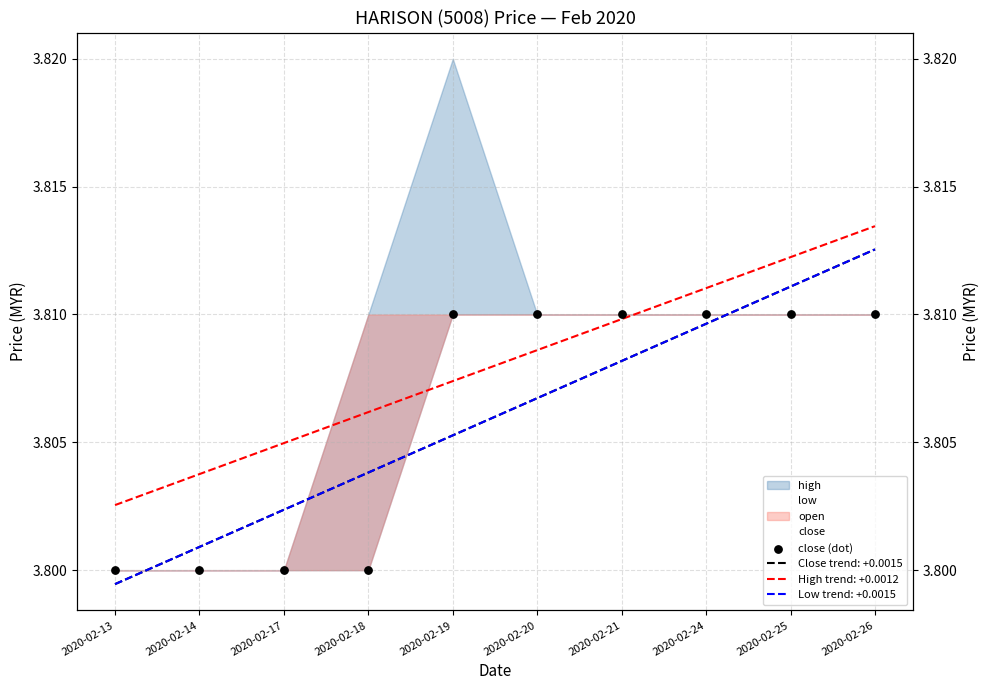

Between 2020-02-24 and 2020-02-25, which is larger?

2020-02-24